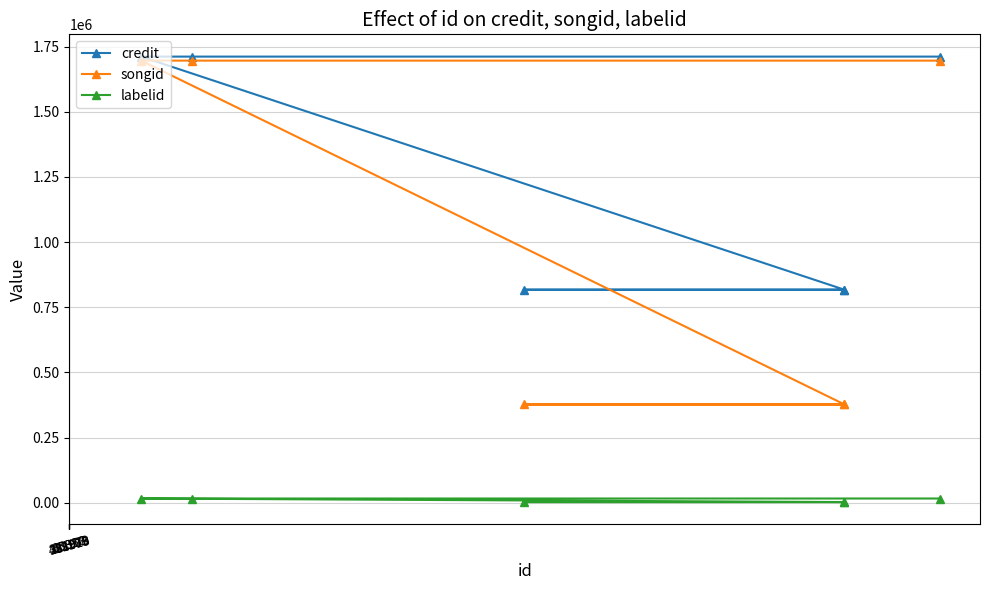

How many data points in credit are less than 1712100?

3